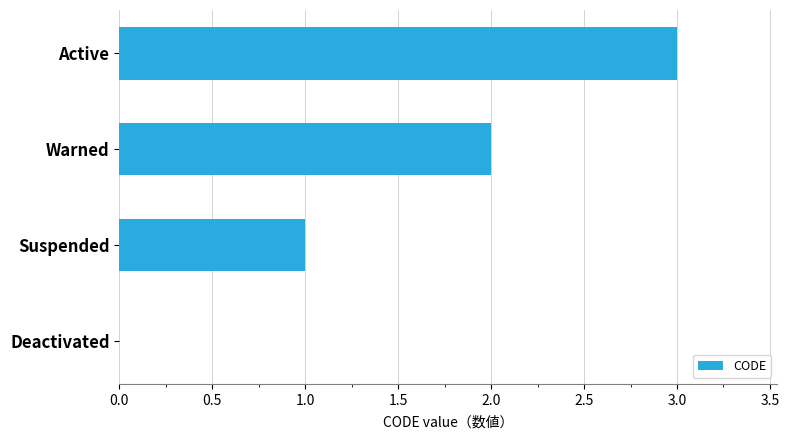

Reading top to bottom, transcribe all the data shown in this chart.

Active=3	Warned=2	Suspended=1	Deactivated=0